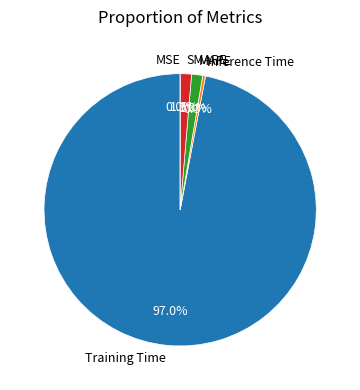

Does any single category account for the majority?

Yes